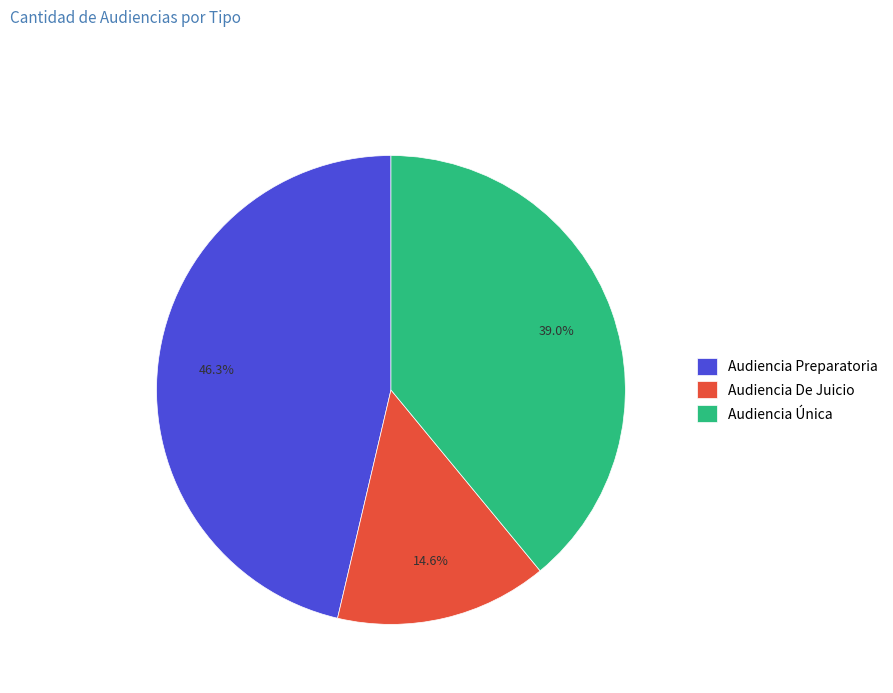

Count the number of slices in the pie.

3